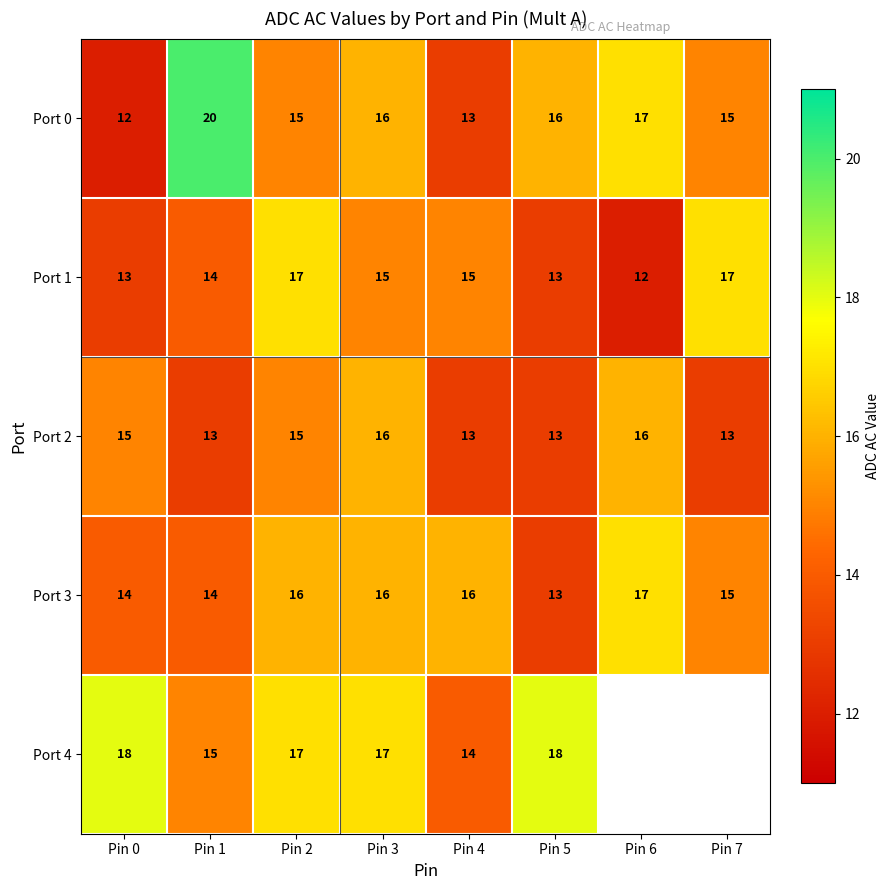

What is the difference between the maximum and second lowest values in the Port 2 series?

3